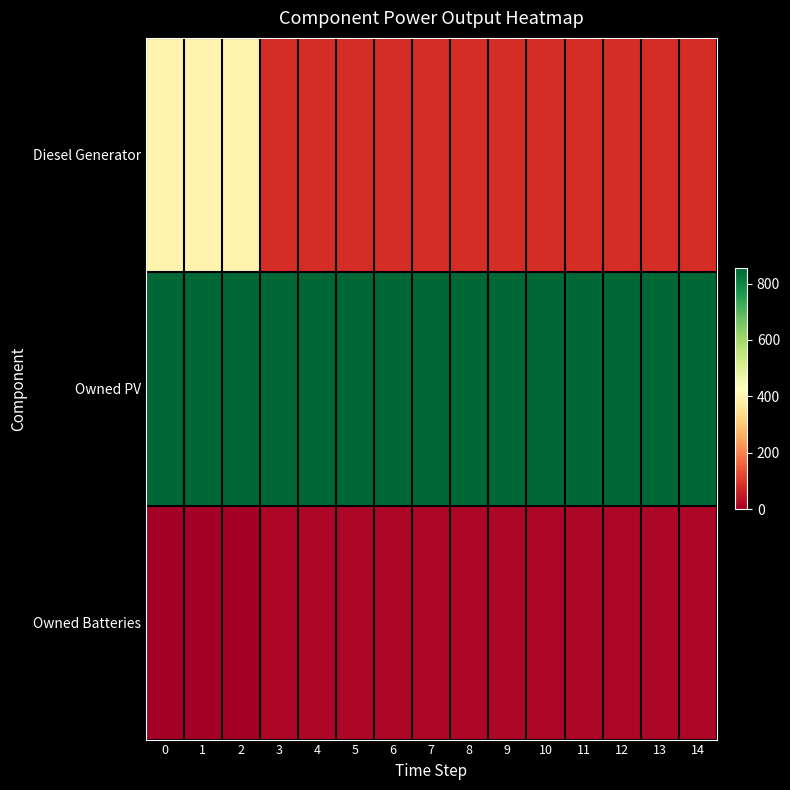

What is the spread (max minus min) of values at 1?

854